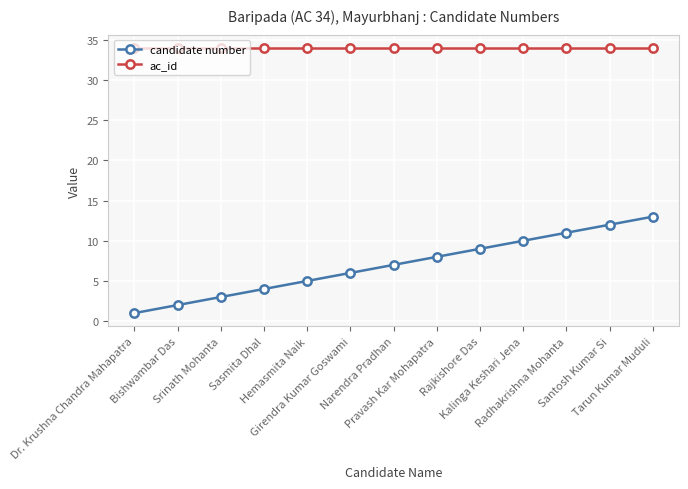

The candidate number series shows 21 at Tarun Kumar Muduli. True or false?

False